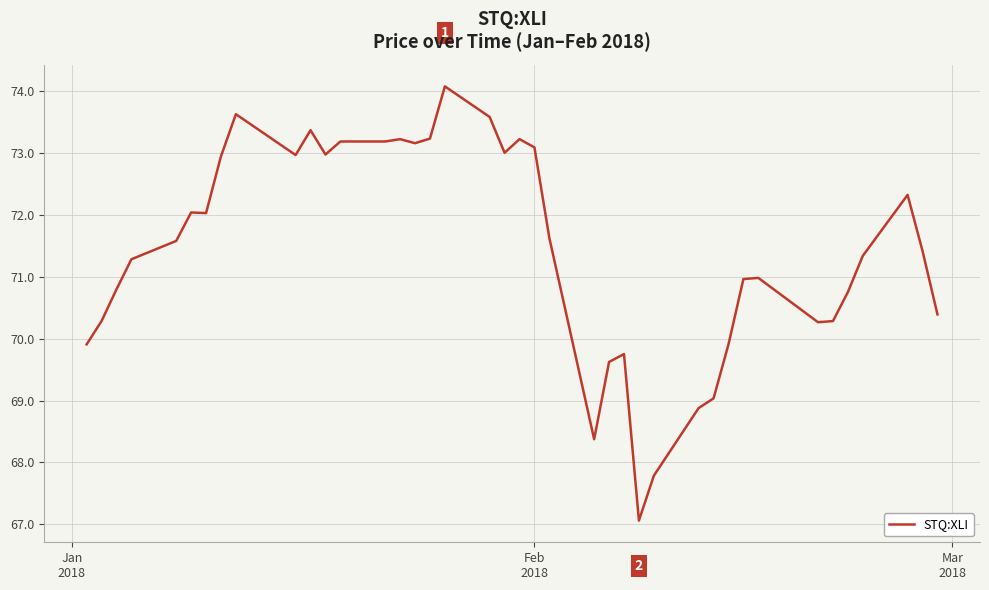

What is the difference between the maximum and minimum values?

7.0